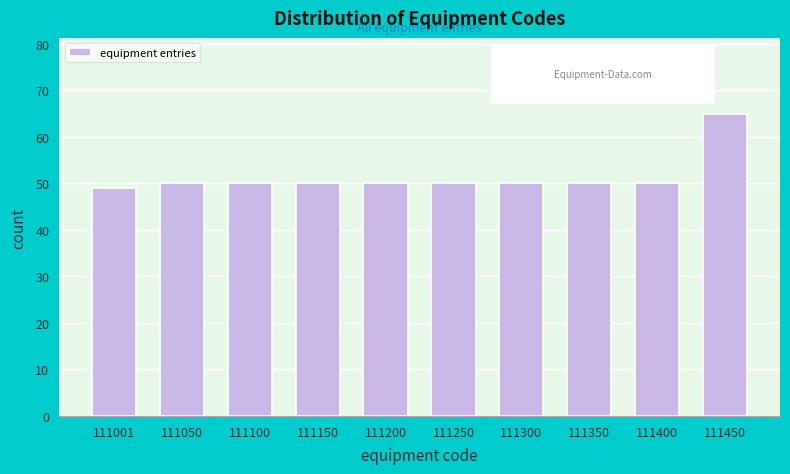

Reading left to right, what are all the values shown in this chart?

49	50	50	50	50	50	50	50	50	65